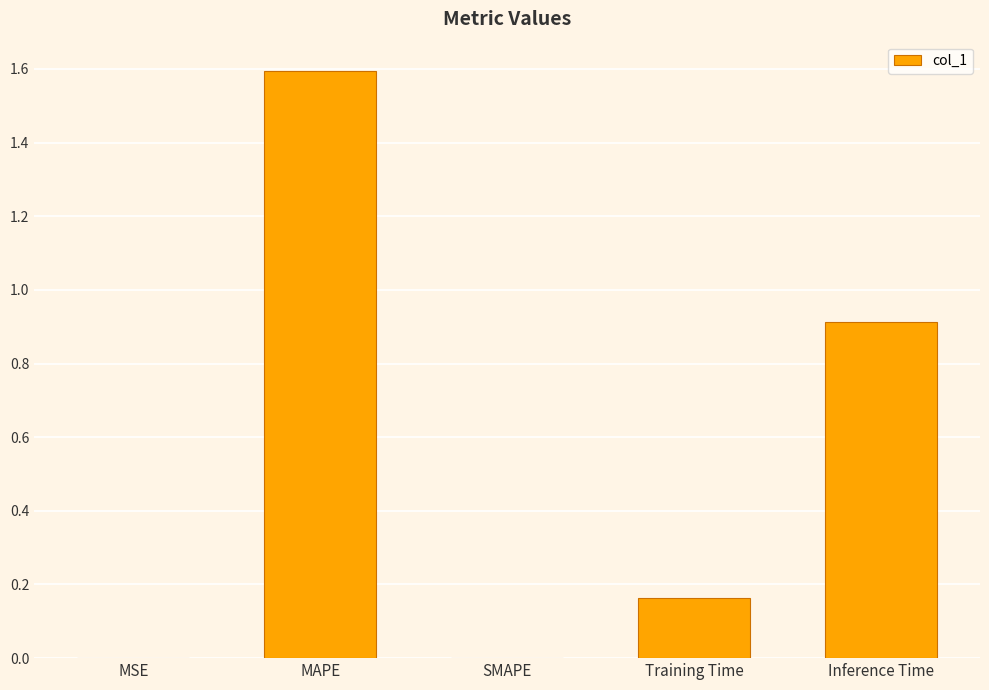

Which category has the highest value across all series?

MAPE